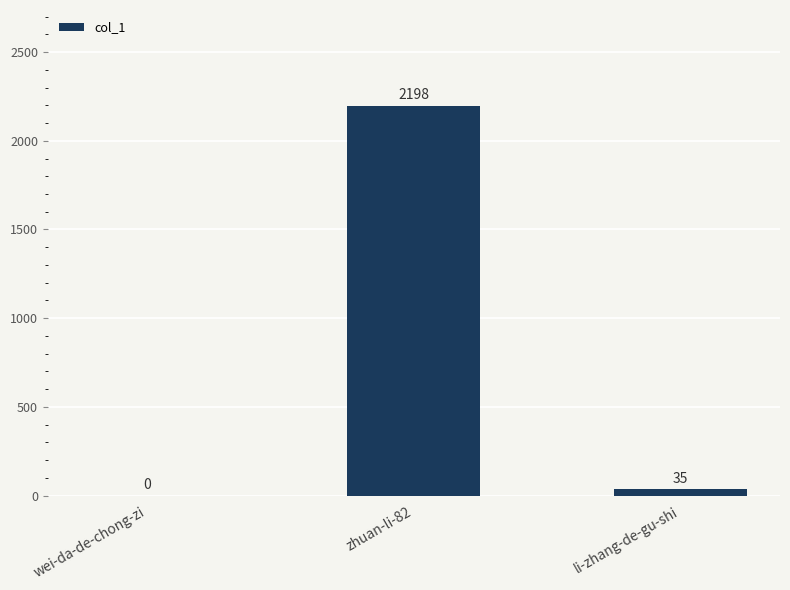

Count the number of data series in this chart.

1